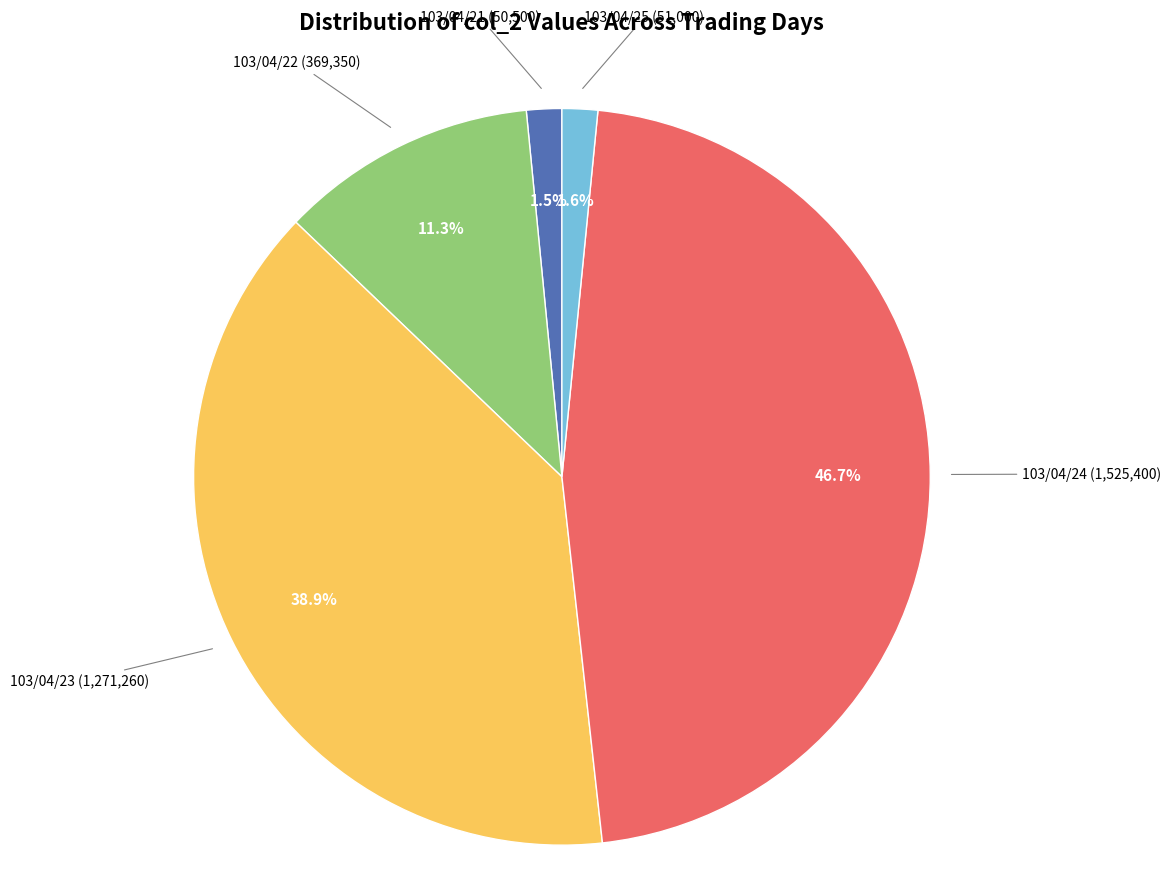

What percentage is the 103/04/24 slice, to the nearest percent?

47%